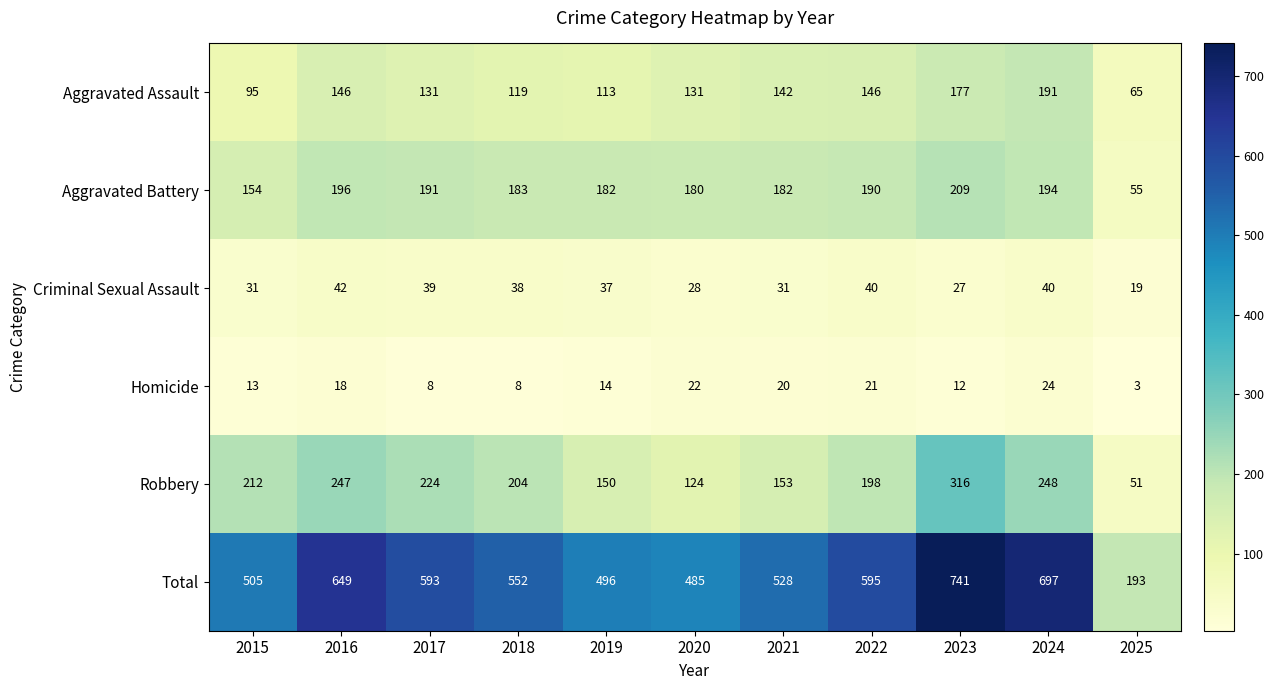

At which label does Aggravated Battery first exceed 183?

2016